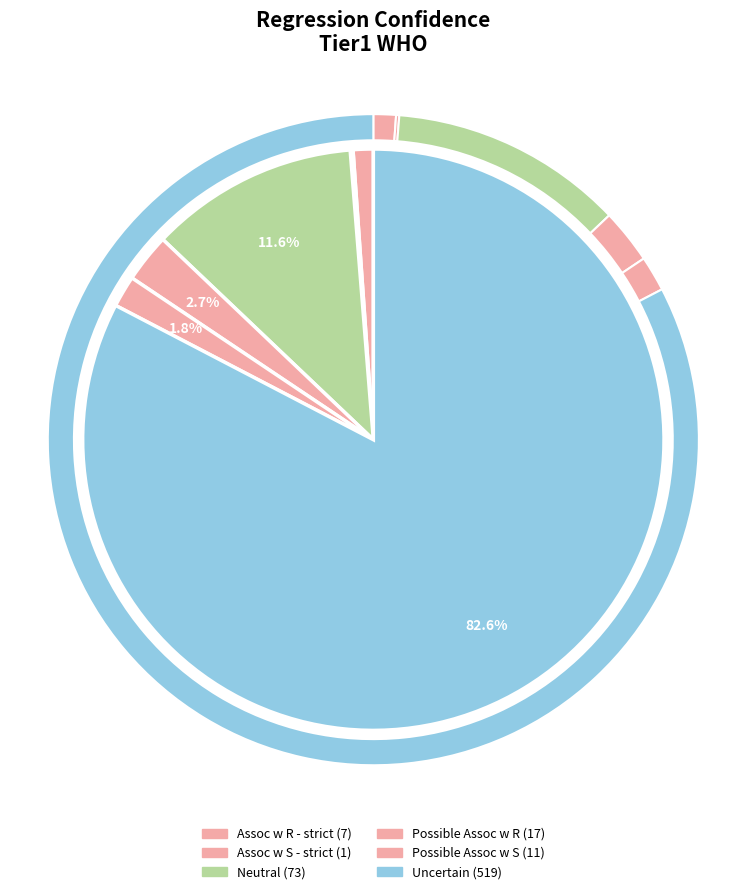

What percentage is the Possible Assoc w S slice, to the nearest percent?

2%